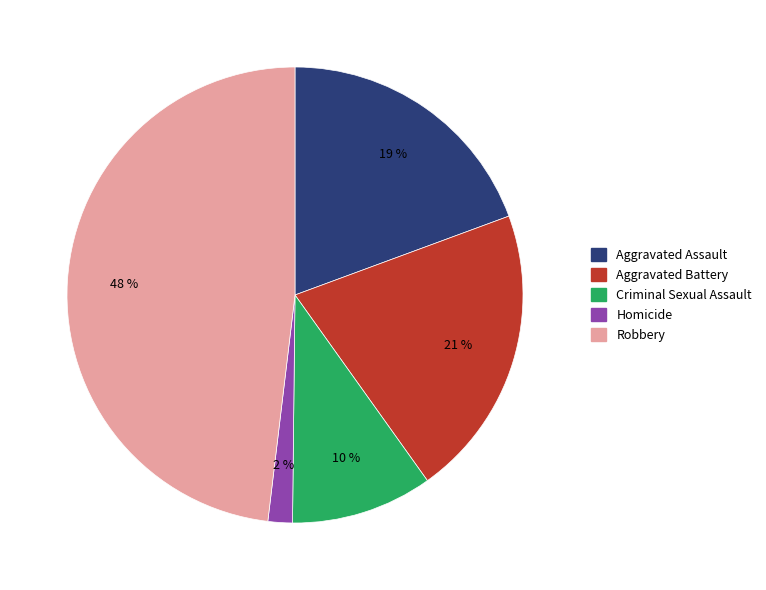

Which category has the smallest portion of the pie?

Homicide